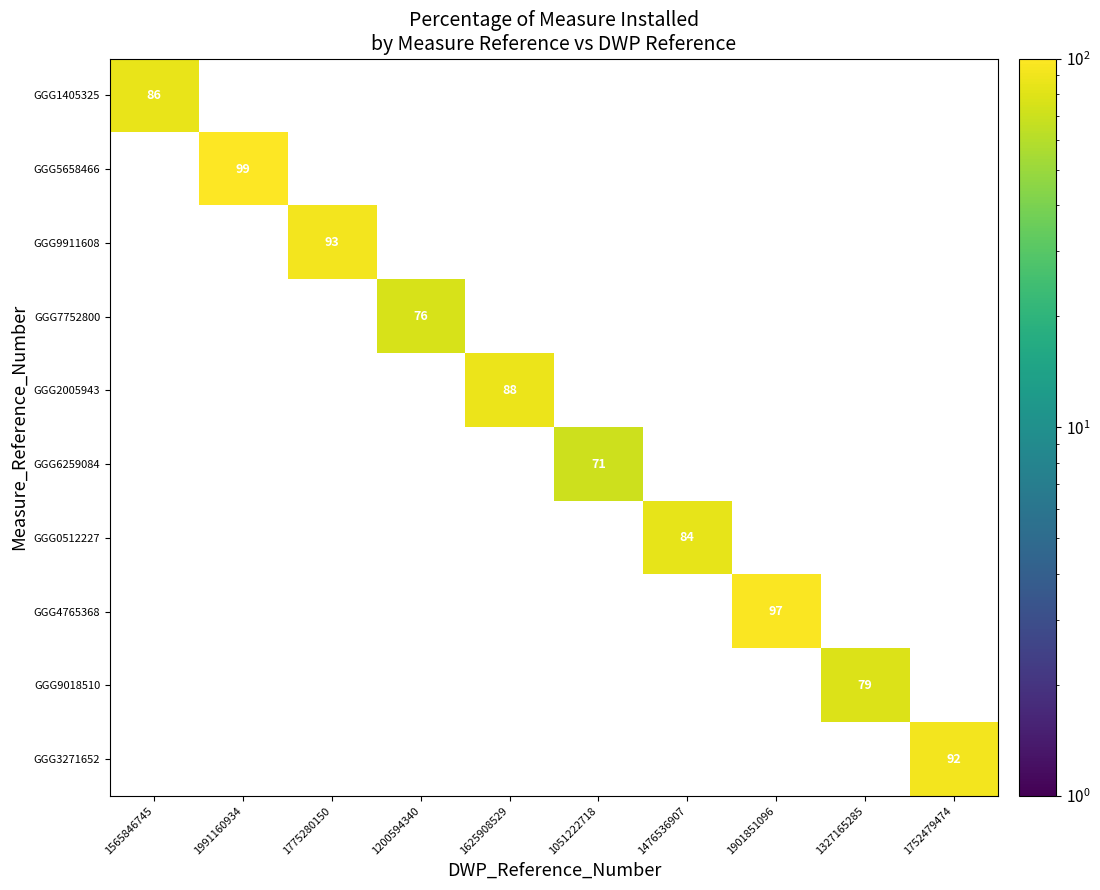

The GGG6259084 series shows 100 at 1051222718. True or false?

False